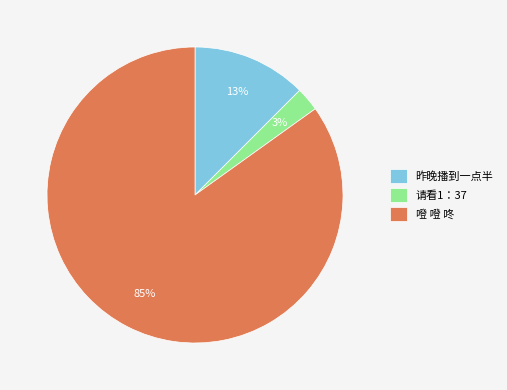

What is the largest slice in the pie chart?

噔 噔 咚